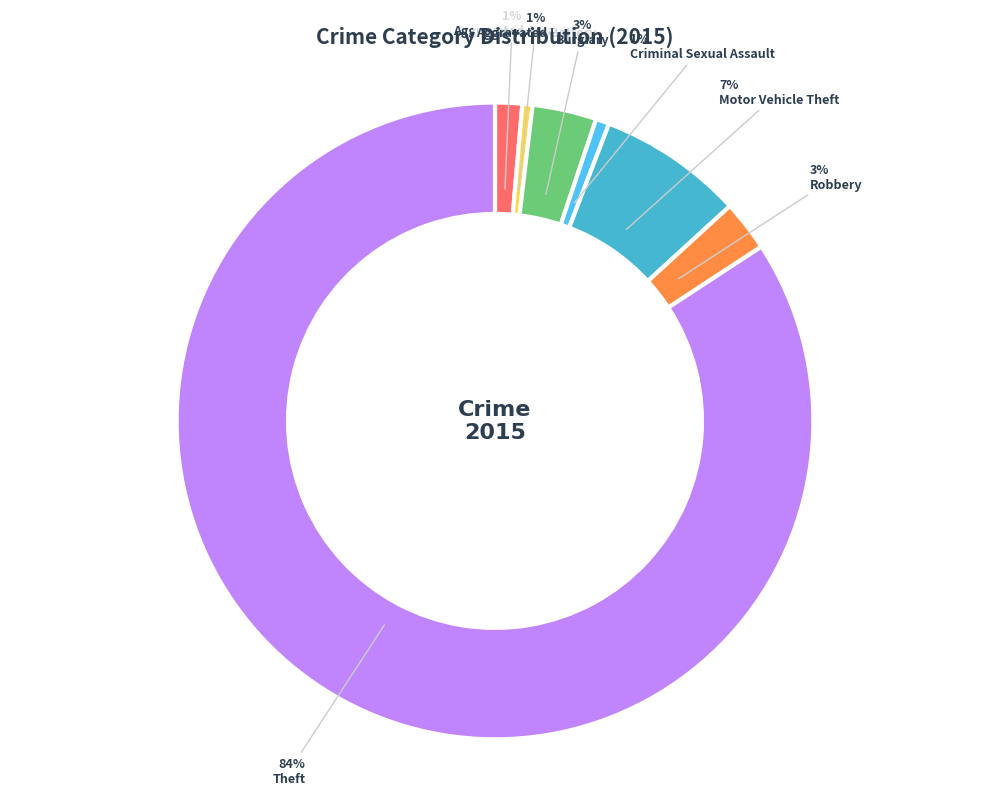

Do Aggravated Battery and Theft together represent more than half of the pie?

Yes